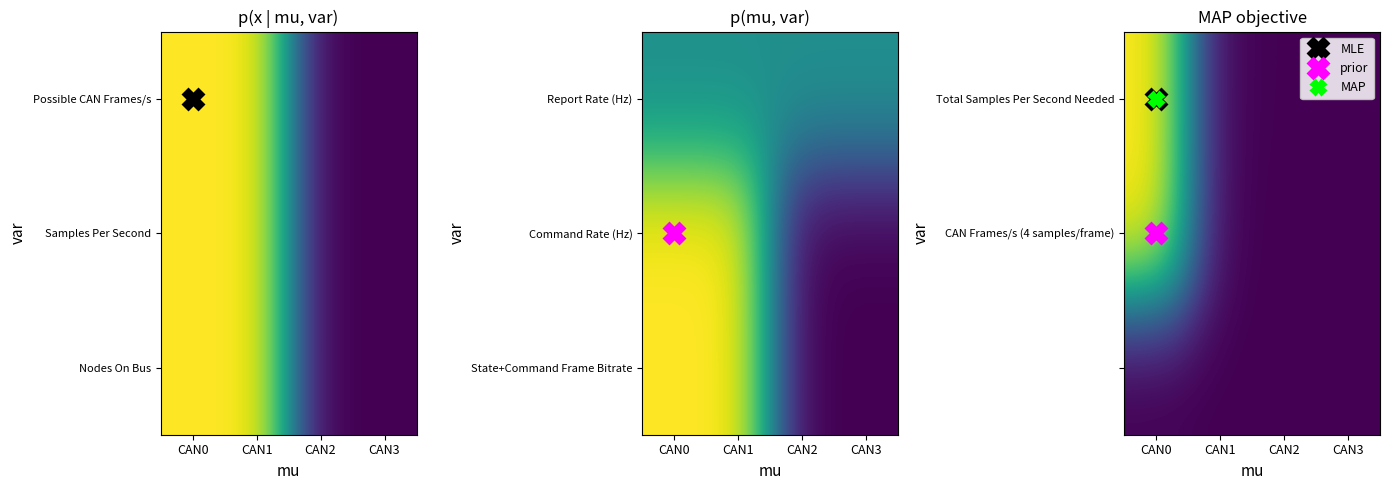

True or false: Total Samples Per Second Needed has a value of 0.0 at CAN2.

False